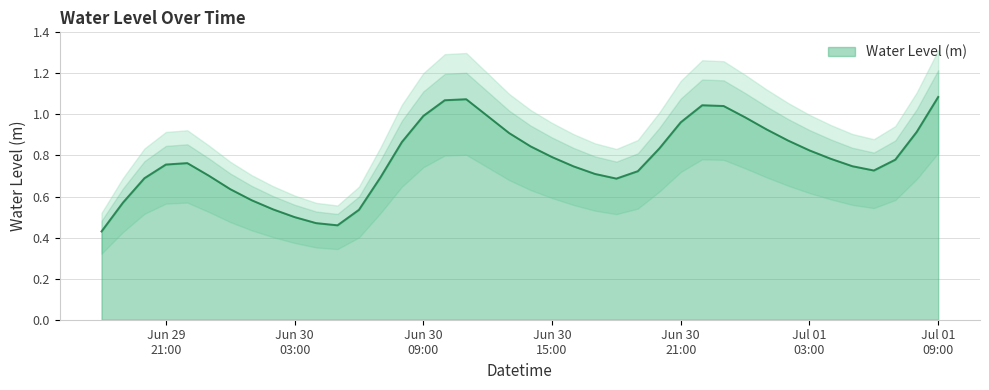

At which category does the data reach its first local peak?

2023-06-29 22:00:00